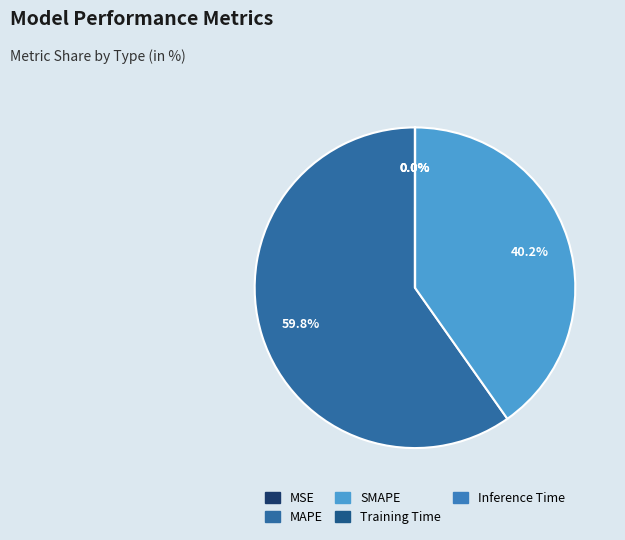

What is the smallest slice in the pie chart?

Inference Time